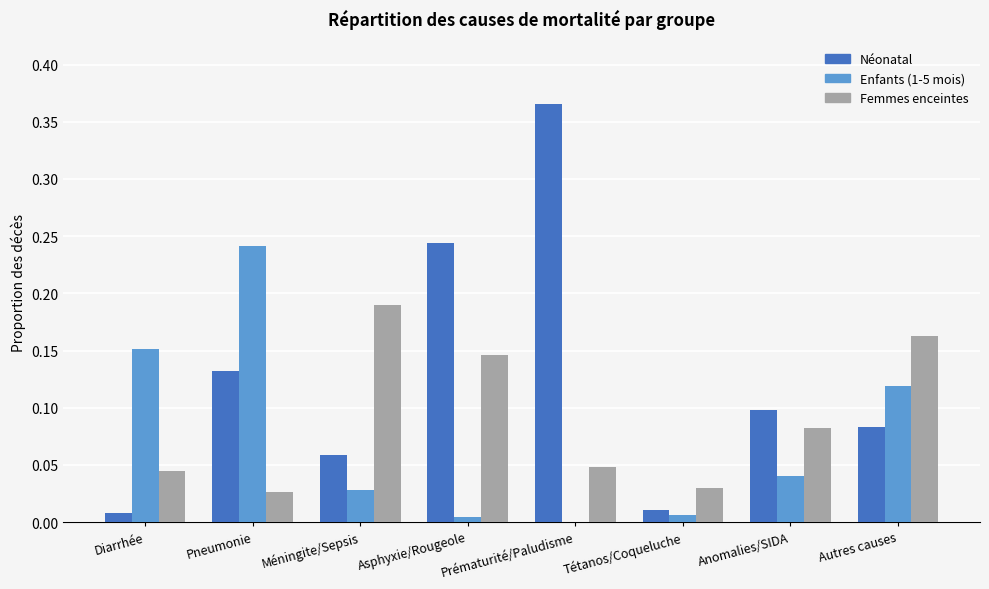

How many groups of bars are there?

8